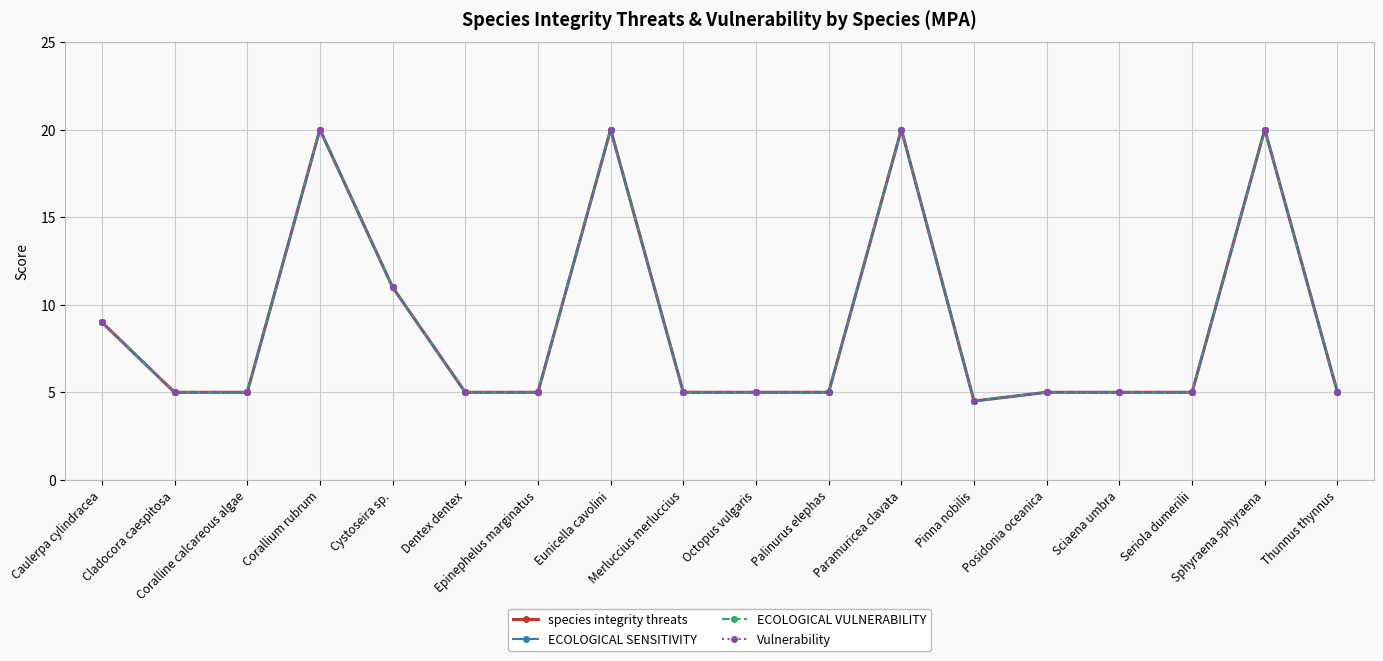

At which category does ECOLOGICAL VULNERABILITY reach its first local valley?

Pinna nobilis